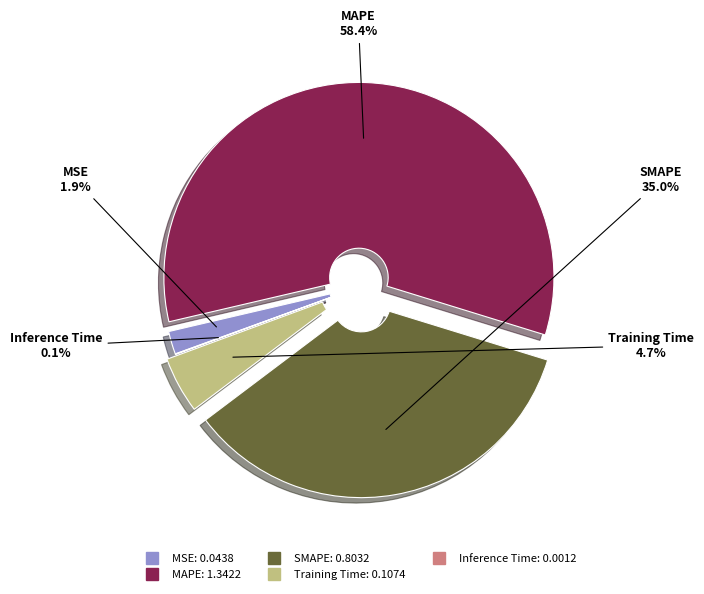

Which slice is the largest?

MAPE